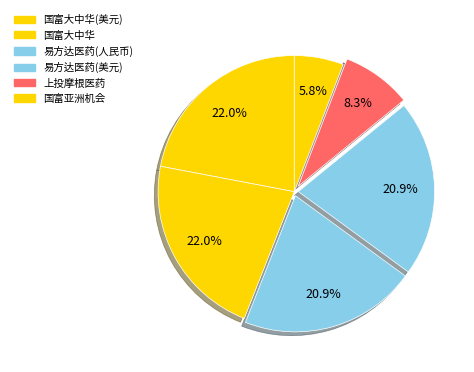

How many segments does this pie chart have?

6